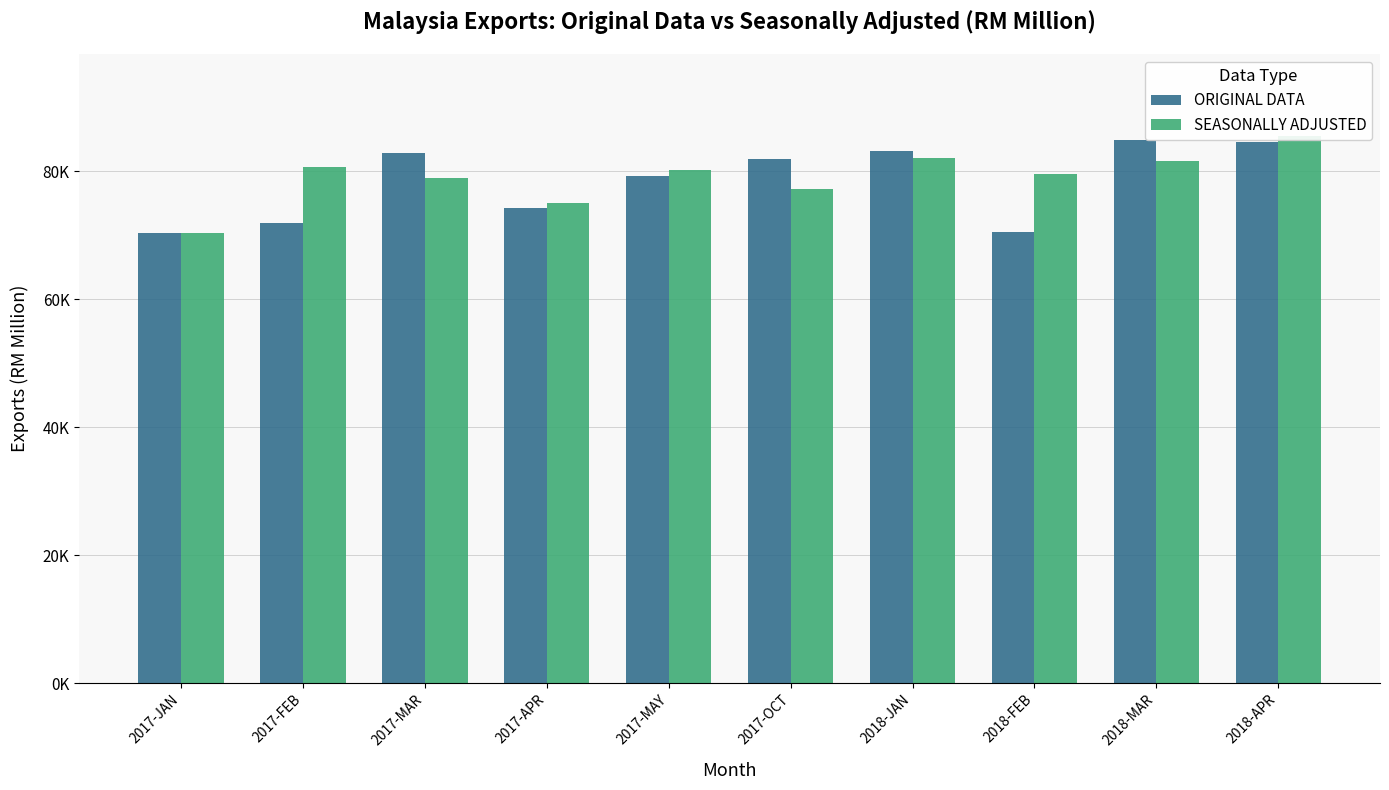

What is the minimum value for SEASONALLY ADJUSTED?

70304.4